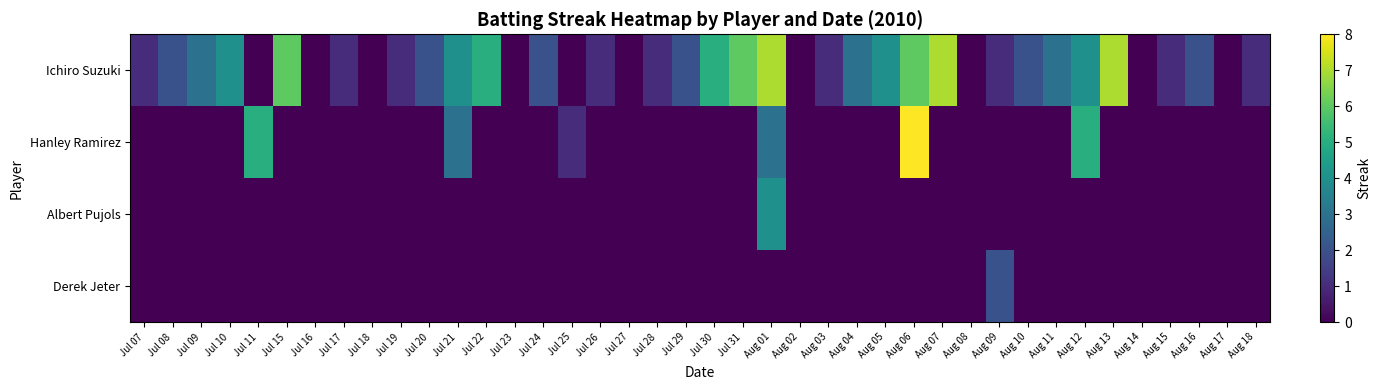

What is the spread (max minus min) of values at Aug 05?

4